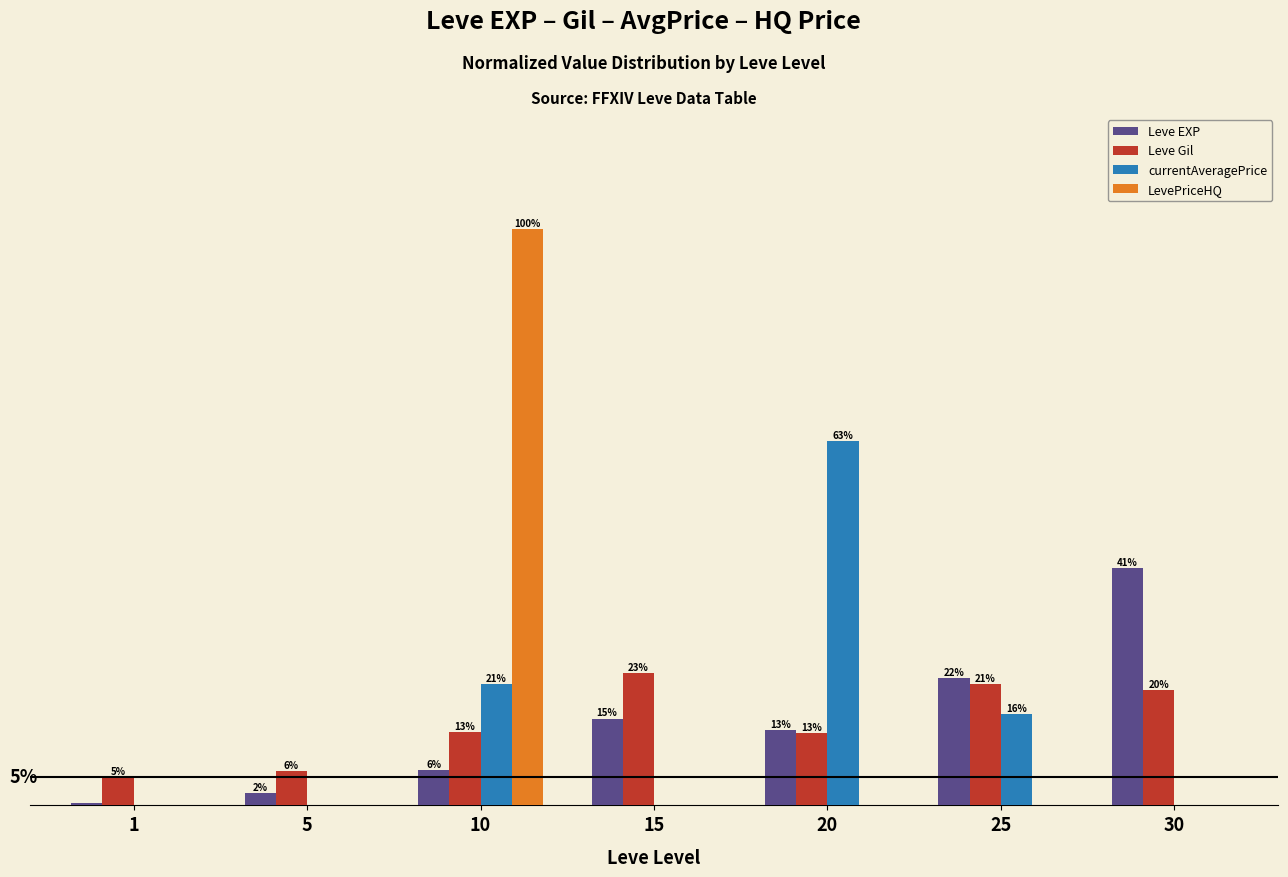

Between 20 and 30, which series saw the biggest shift?

currentAveragePrice